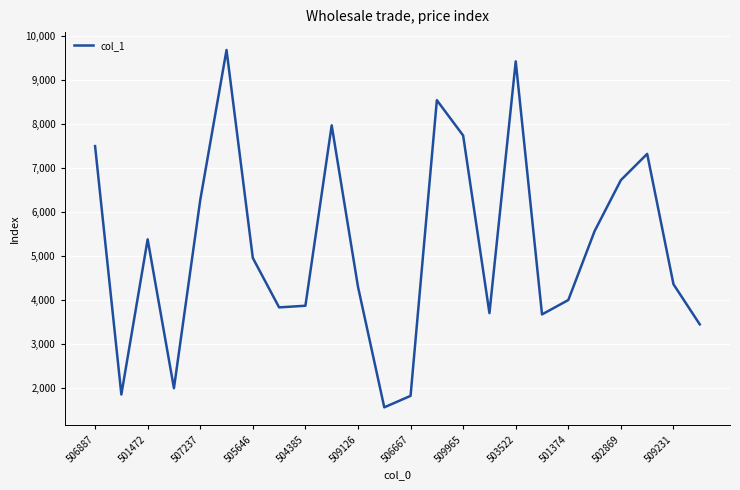

What is the difference between the maximum and minimum values?

8120